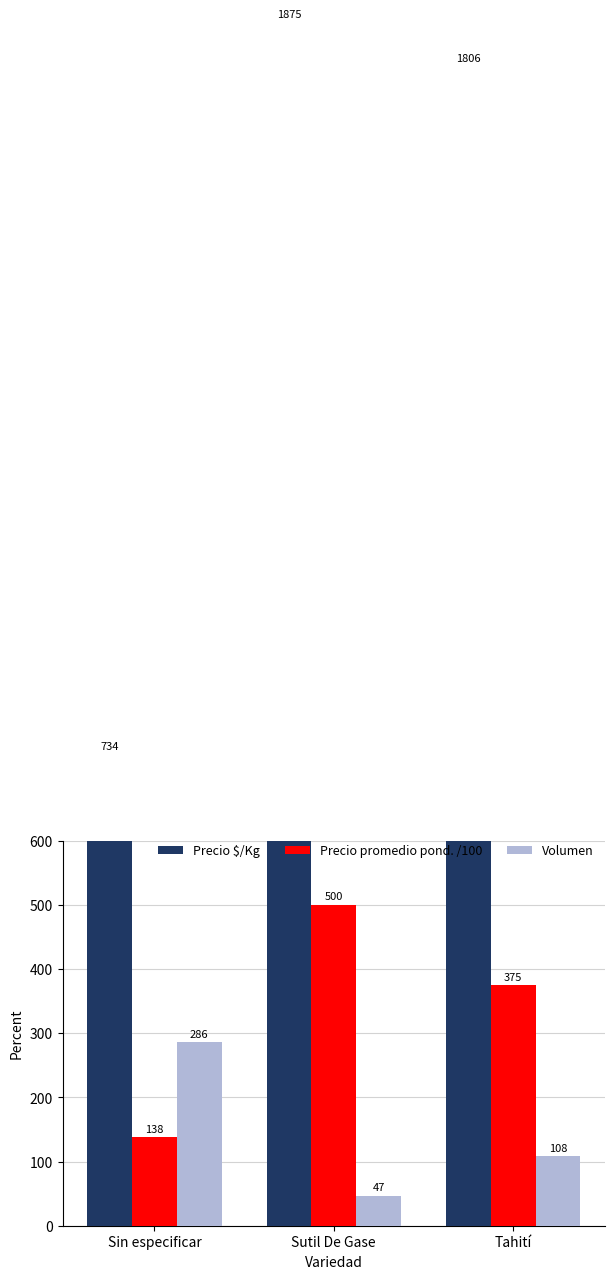

What is the difference between the maximum and minimum values in the Volumen series?

239